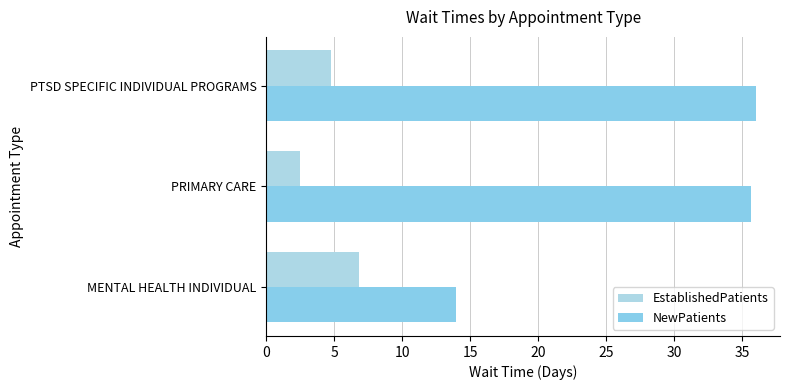

What are all the series names shown in the legend?

EstablishedPatients, NewPatients